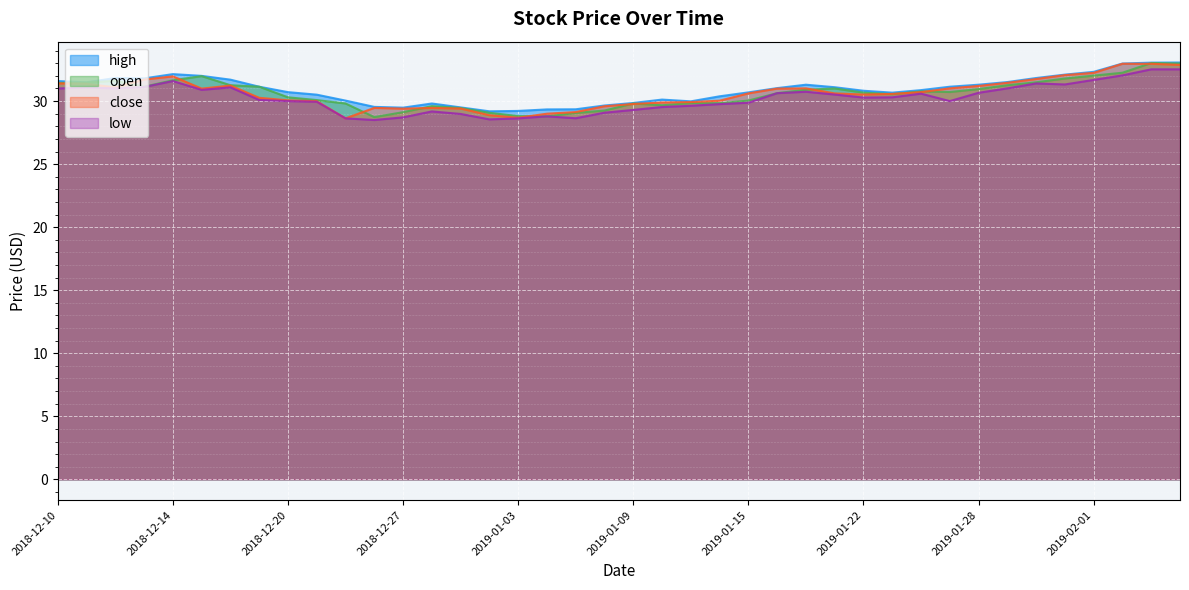

At which category is the sum across all series the highest?

2019-02-05